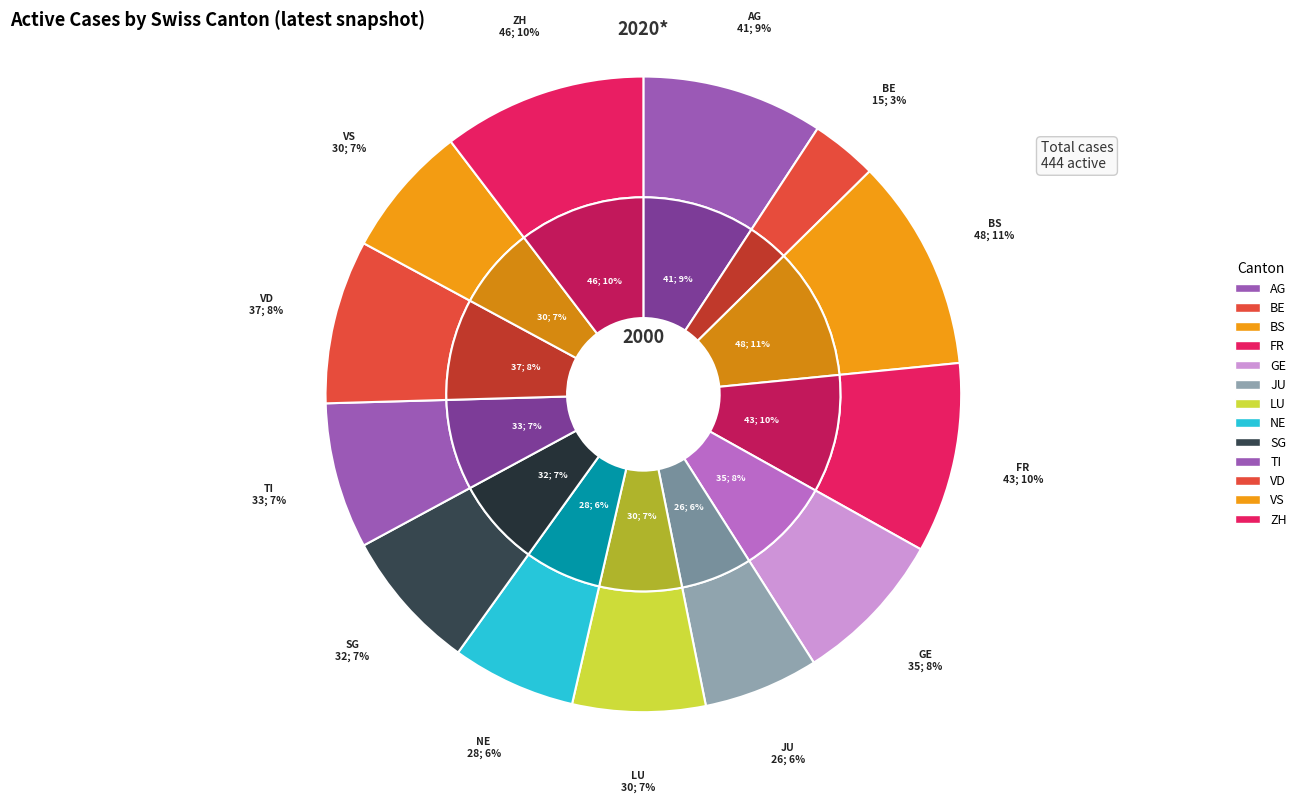

To the nearest percent, what is the difference between the NE and AG slice percentages?

3%